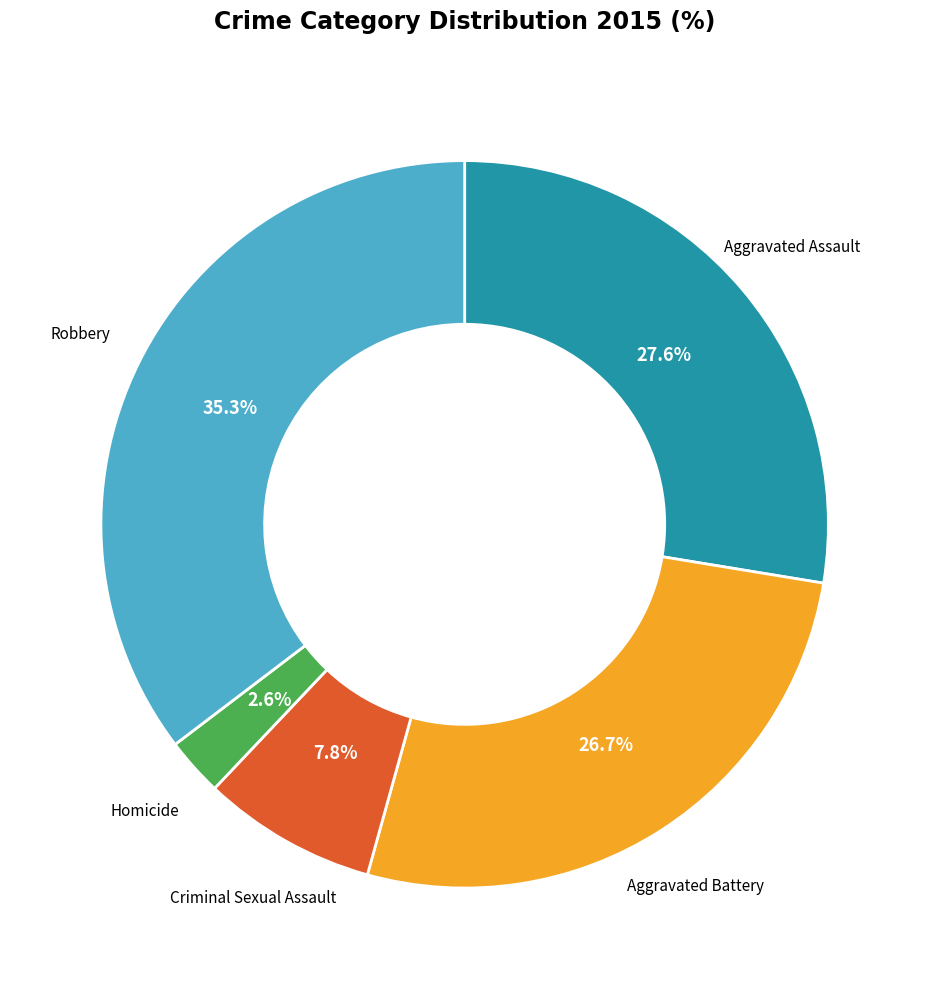

How many segments does this pie chart have?

5